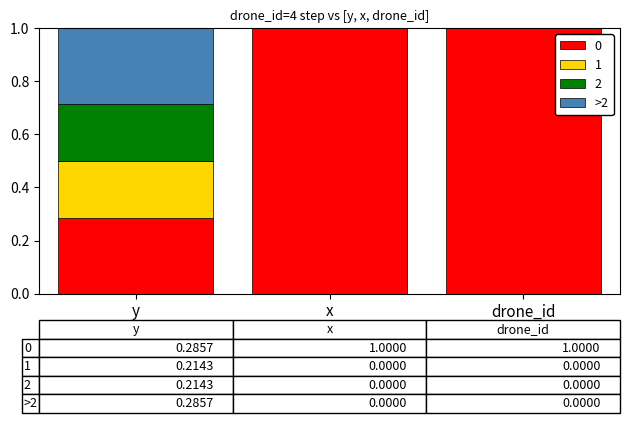

Is it true that 0 equals 0.7 at drone_id?

False